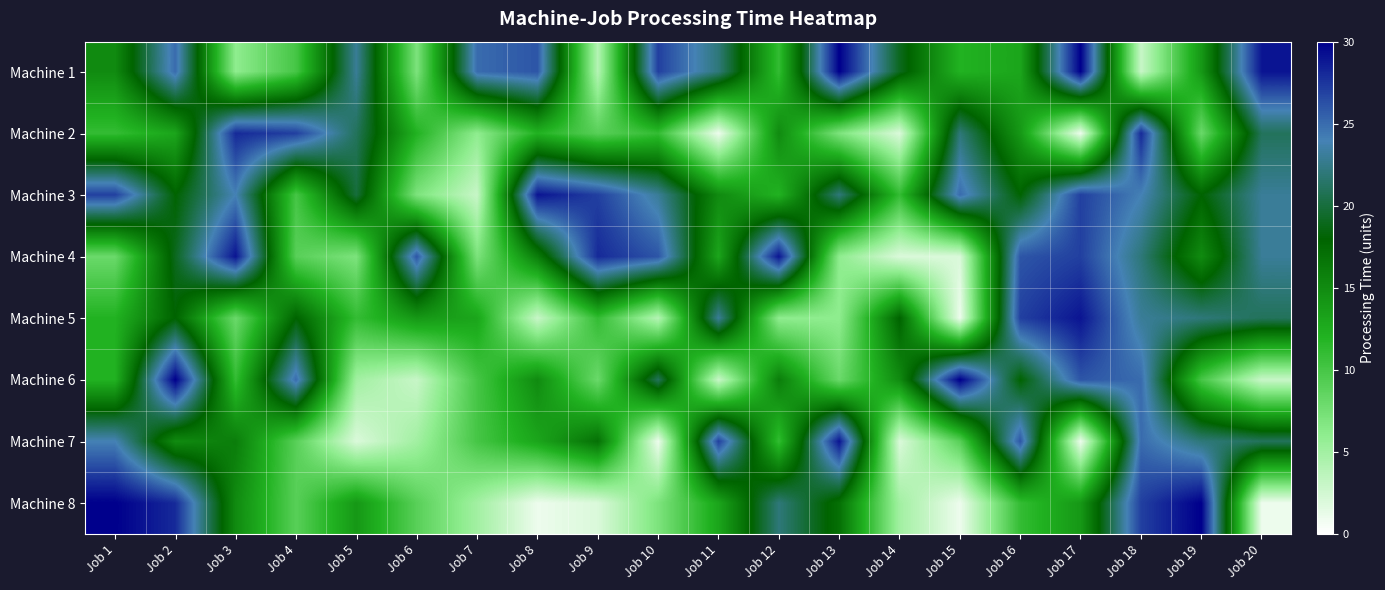

How many data points does each series have?

20